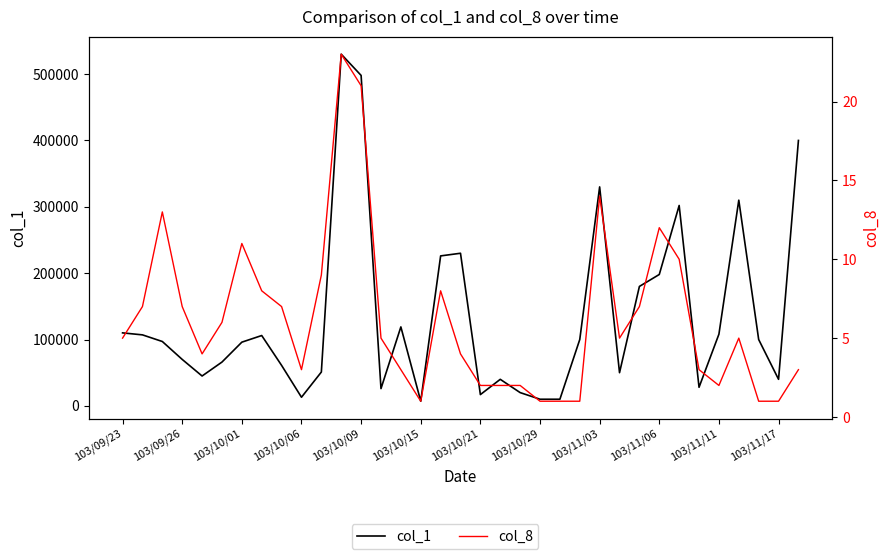

Does the chart have visible grid lines?

No